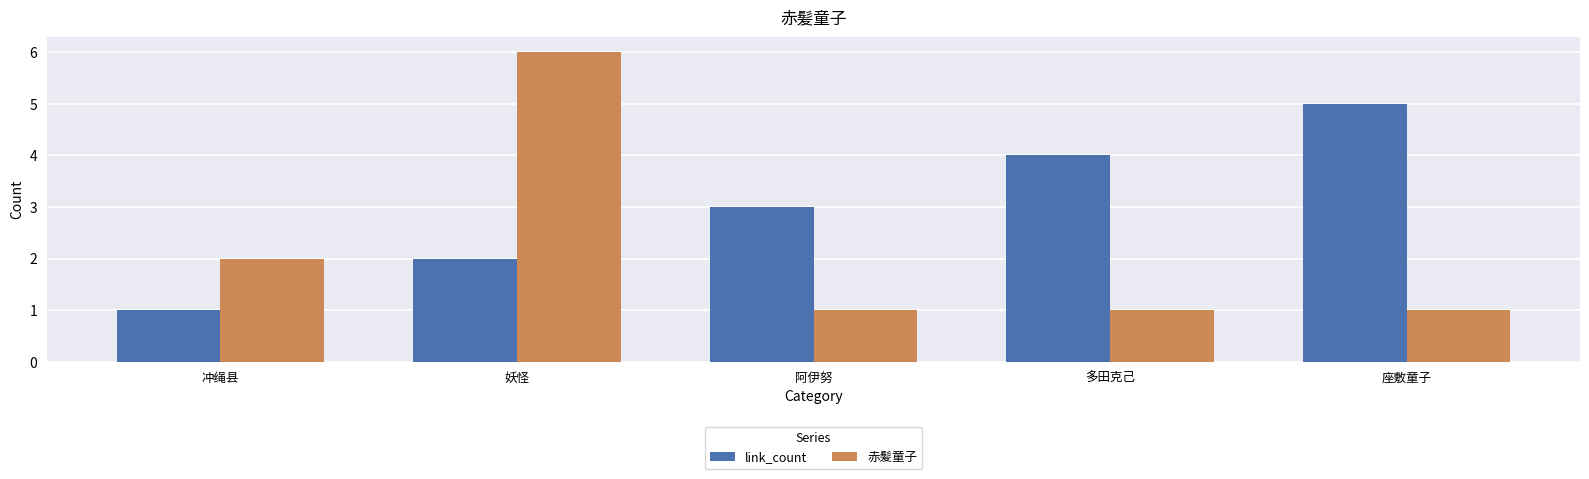

Count the number of data series in this chart.

2